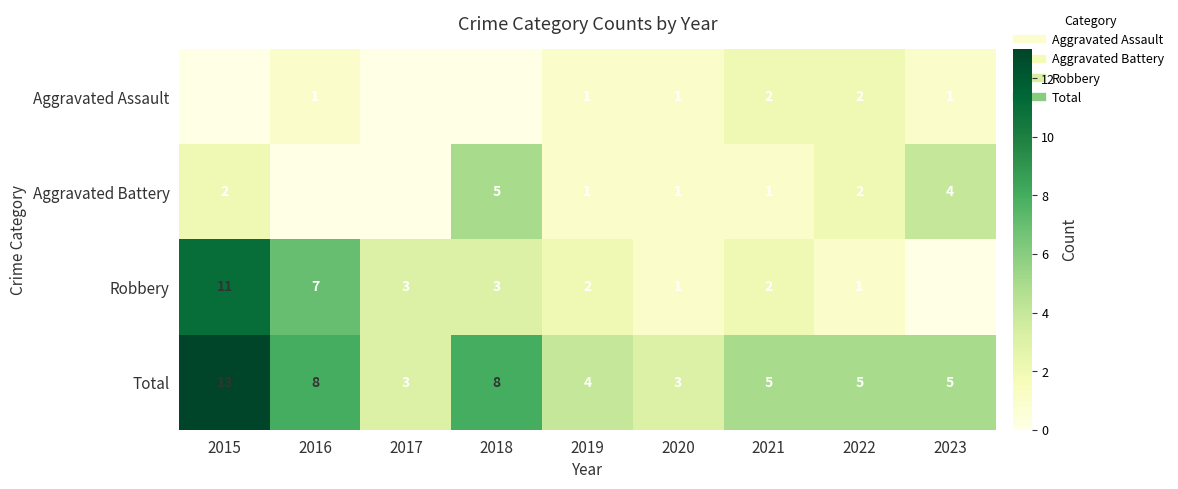

How many values in the Total series exceed 5?

3